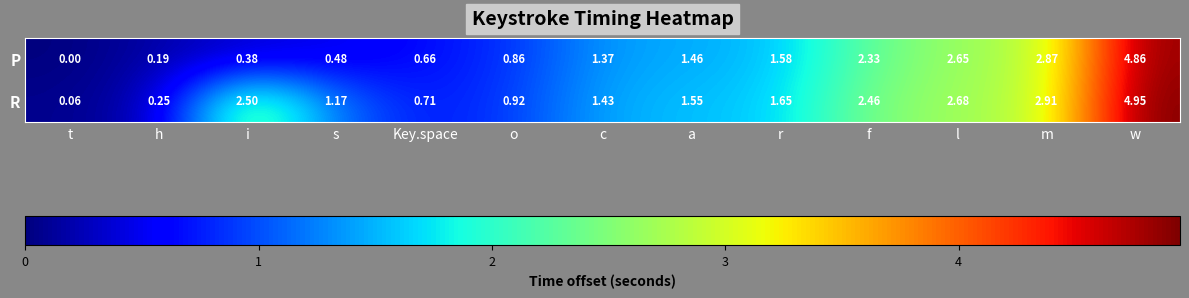

Which series has the largest range (max minus min)?

R